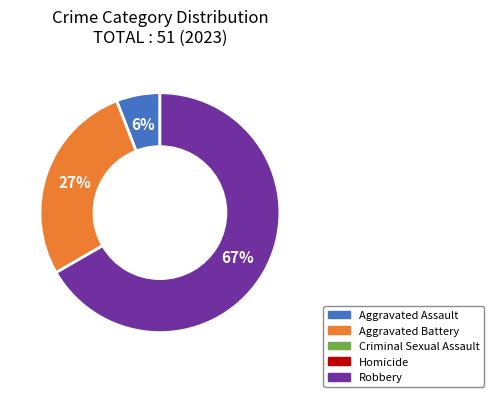

Is there any slice that represents more than half of the pie?

Yes